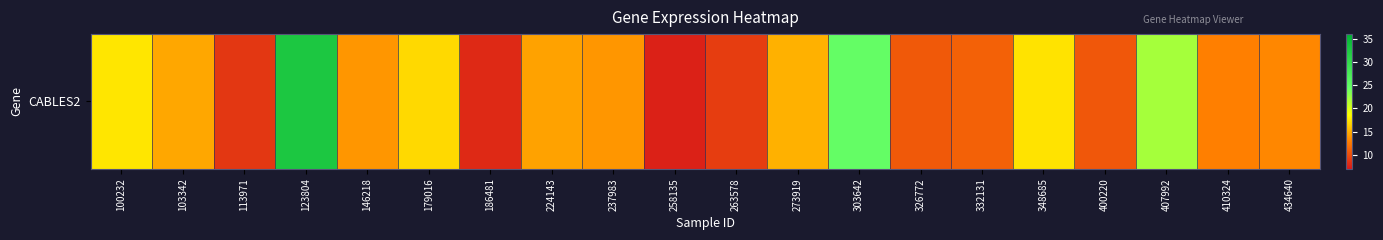

What is the difference between the maximum and minimum values?

25.3